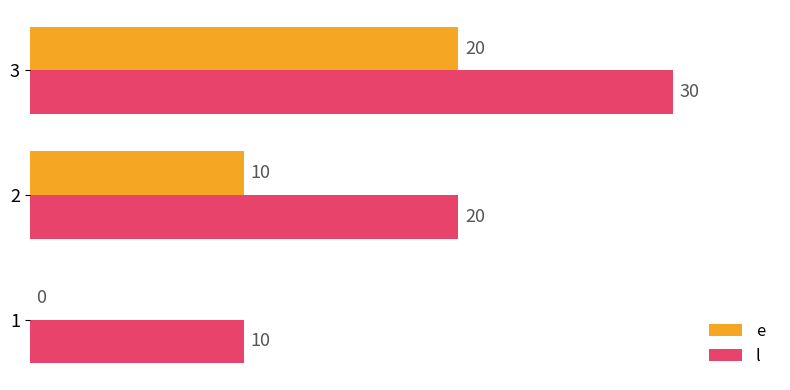

Which series has the largest total across all categories?

l